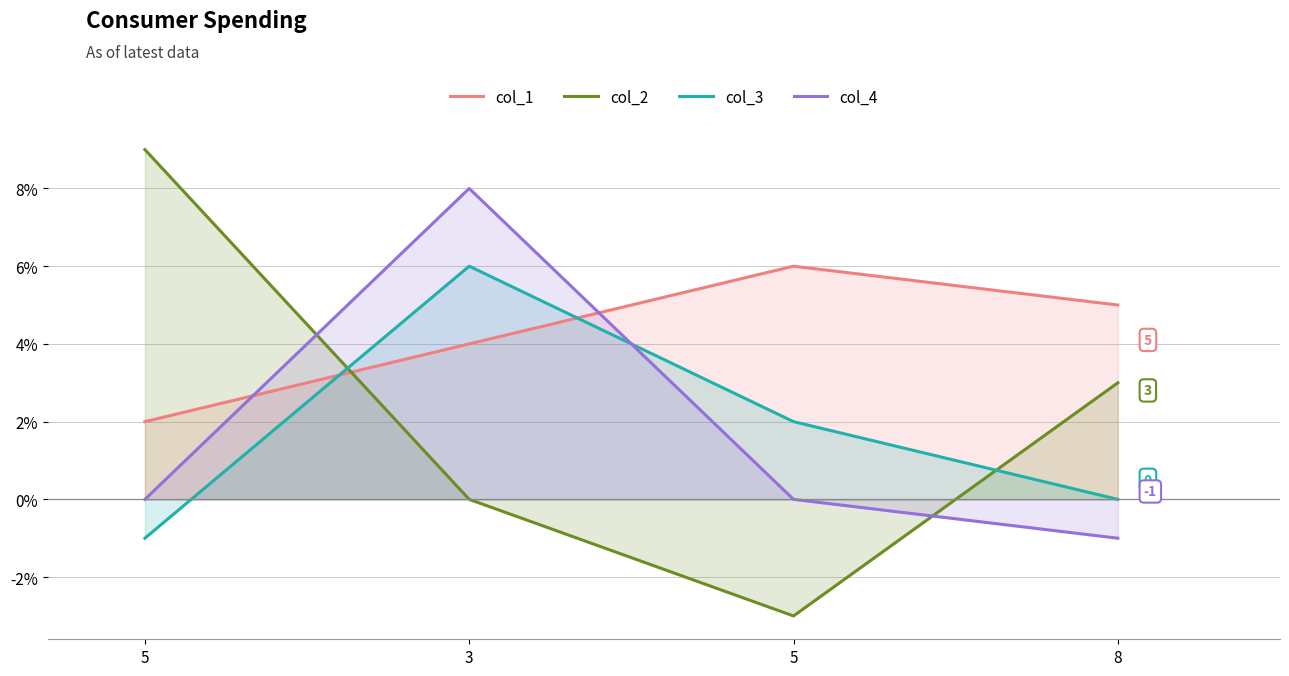

List the series in order of their peak value, highest first.

col_2, col_4, col_1, col_3